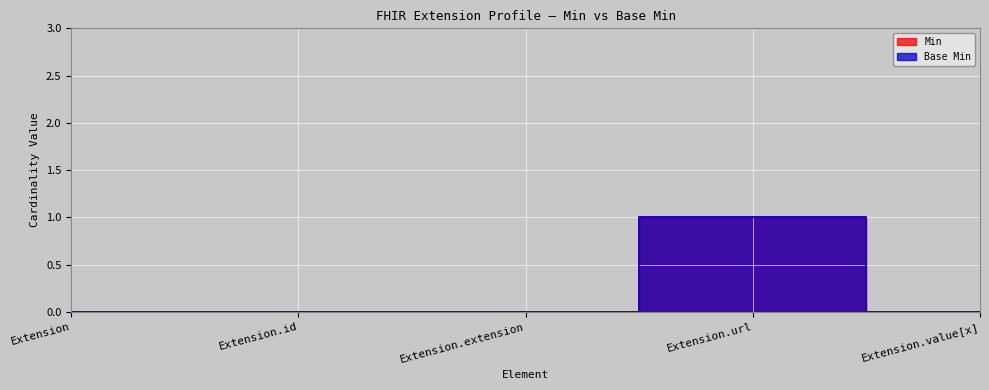

What position from the right is Extension.value[x]?

1